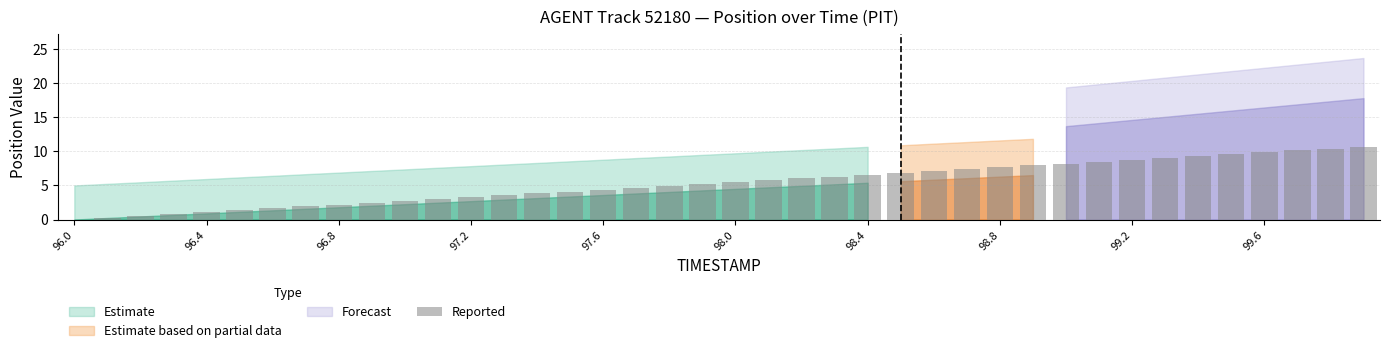

Count the number of categories in the chart.

40